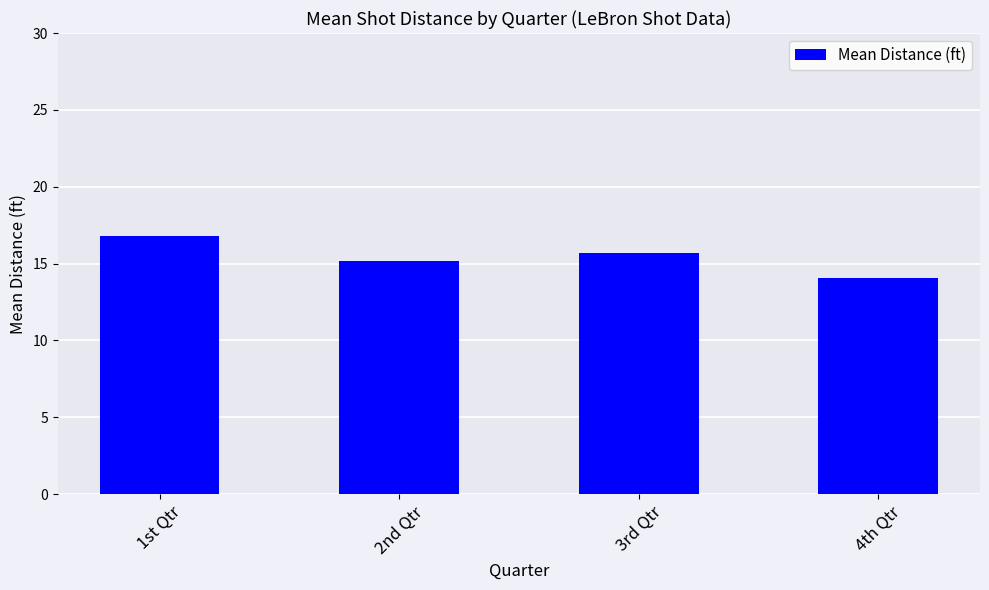

Reading left to right, what are all the values shown in this chart?

16.8	15.2	15.7	14.1